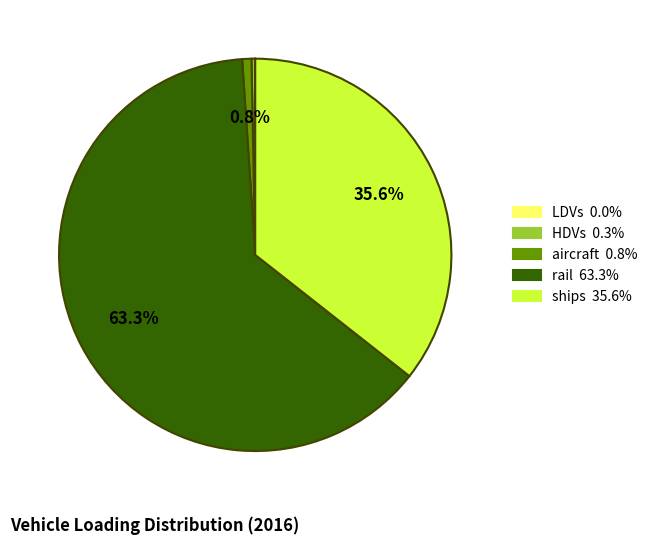

Is there any slice that represents more than half of the pie?

Yes